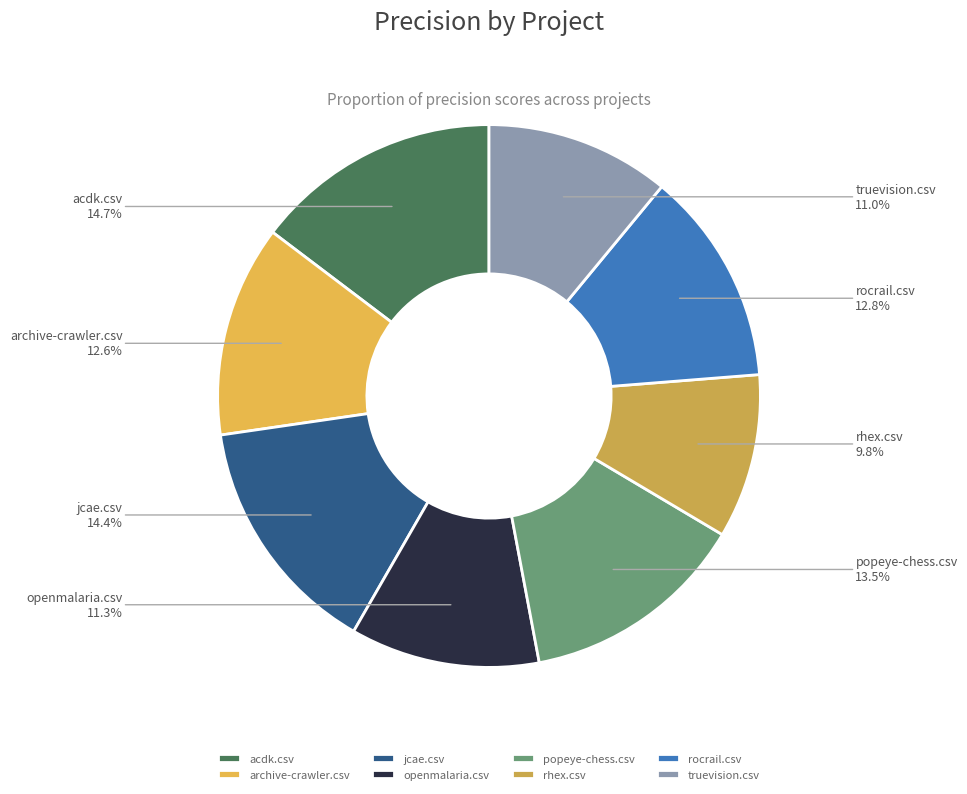

Which has a higher value, popeye-chess.csv or jcae.csv?

jcae.csv